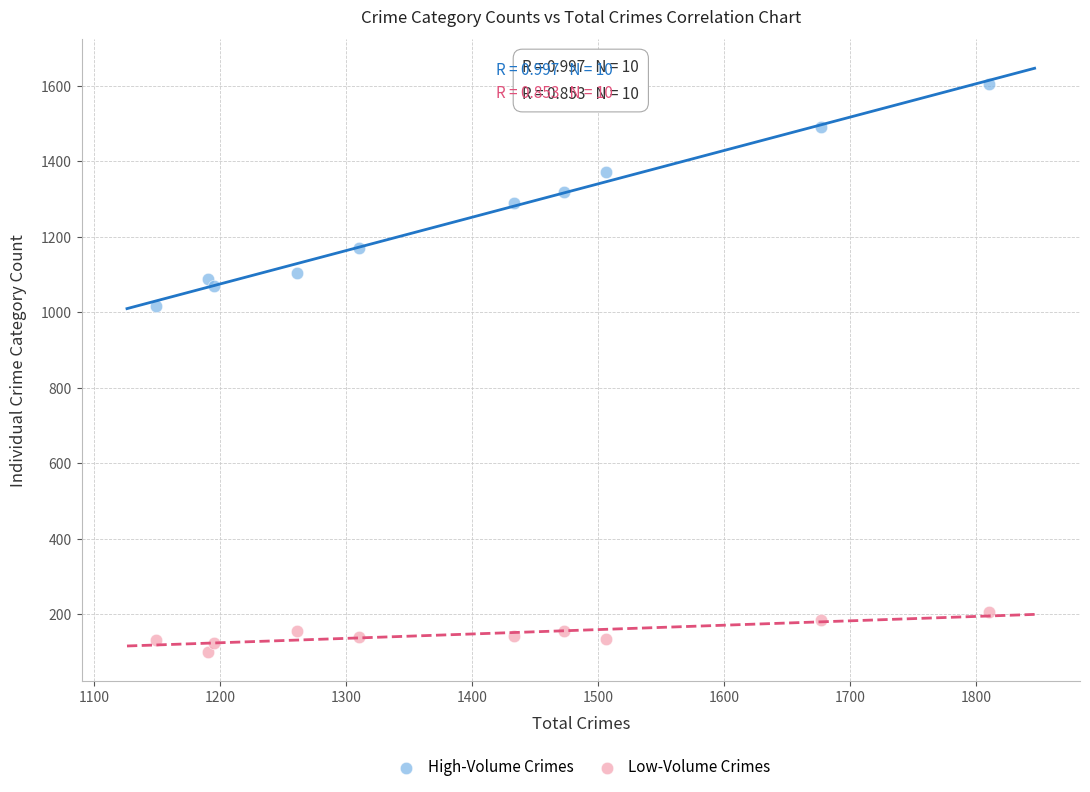

Across all series, what Y value is closest to 852?

1016